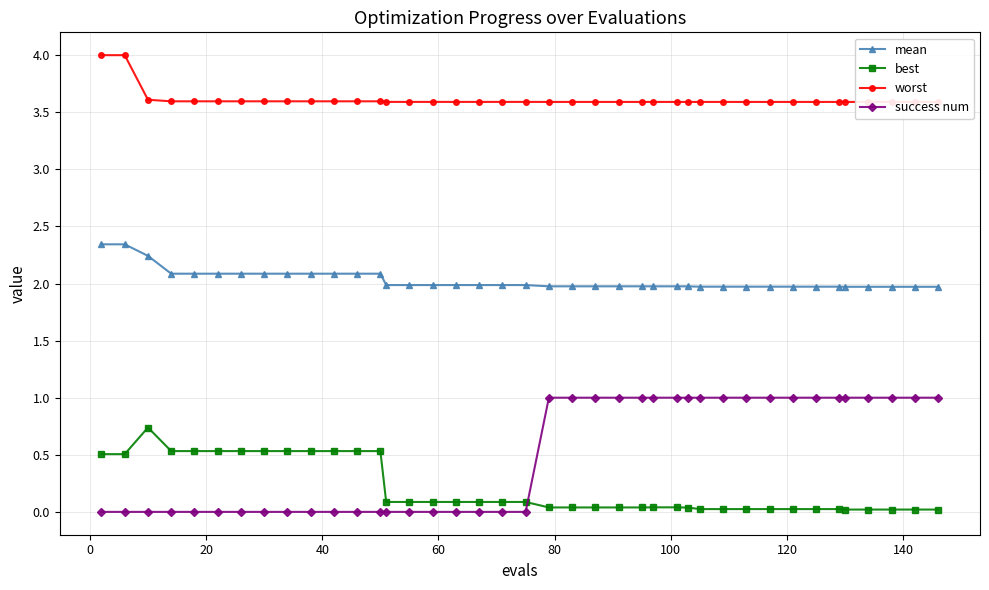

Rank the series by their maximum value, from lowest to highest.

best, success num, mean, worst